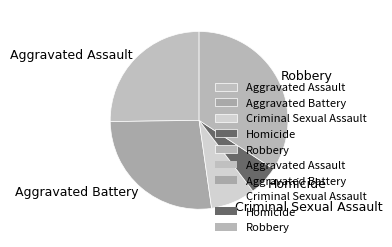

Does Criminal Sexual Assault represent more than half of the total?

No